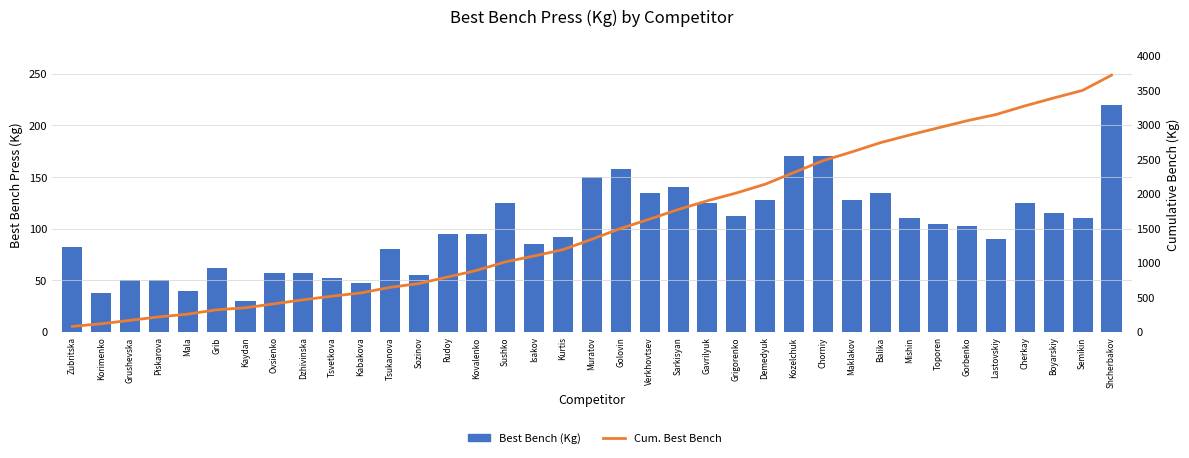

What is the minimum value shown in the chart?

30.0